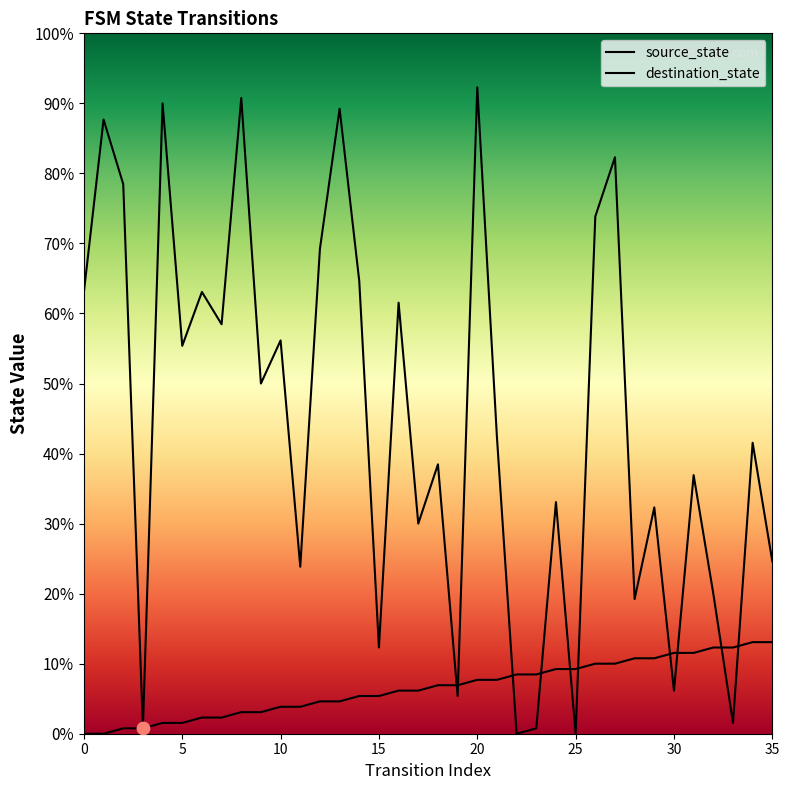

Which series contains the highest Y value?

destination_state